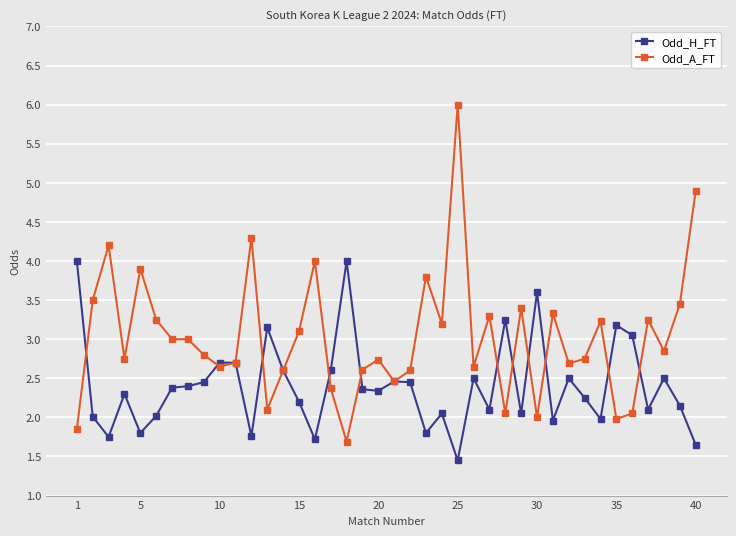

What is the value of the Odd_H_FT point at the 12th from the left?

1.8